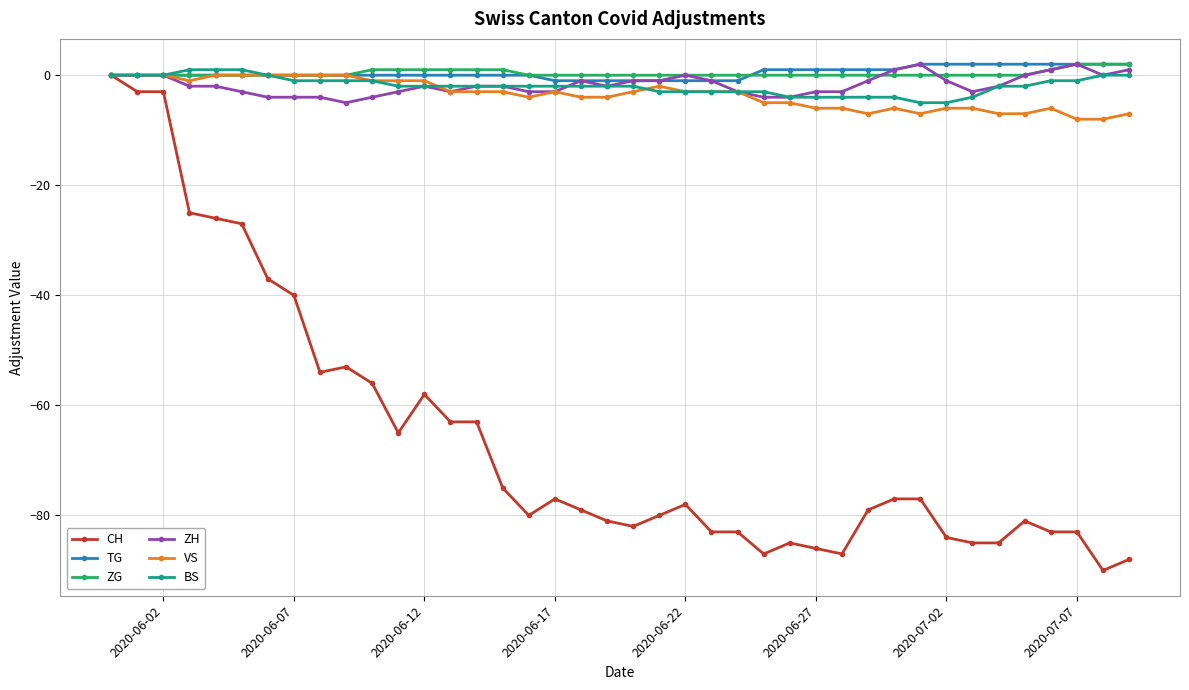

Which series has the largest range (max minus min)?

CH